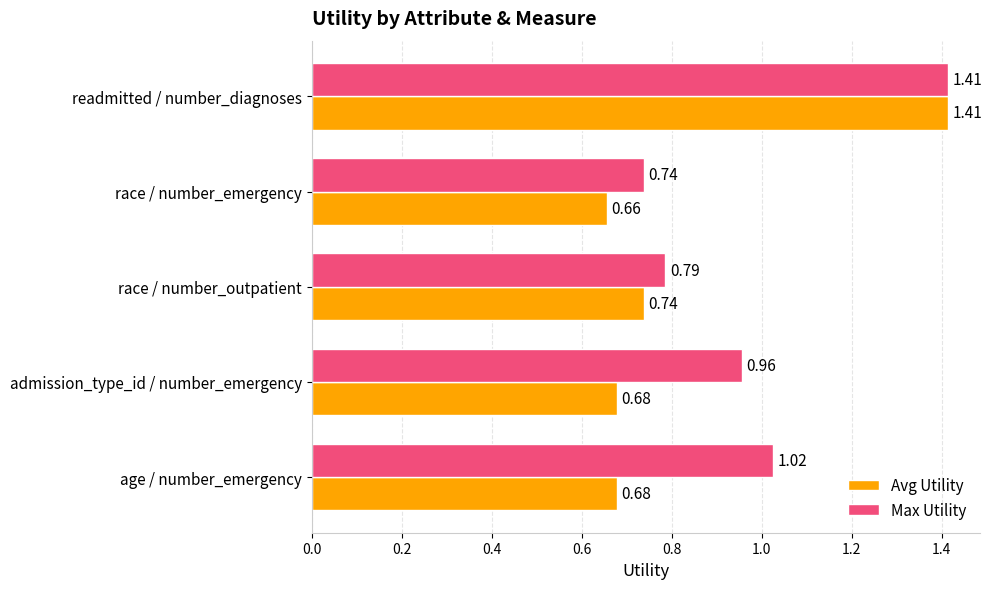

What is the difference between the highest and lowest values at age / number_emergency?

0.3